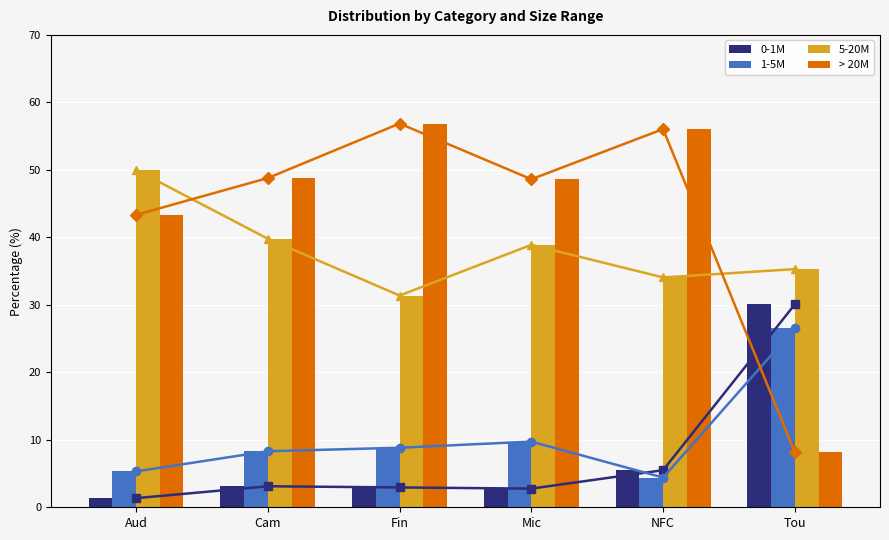

What is the difference between the second highest and minimum values in the 1-5M series?

5.3